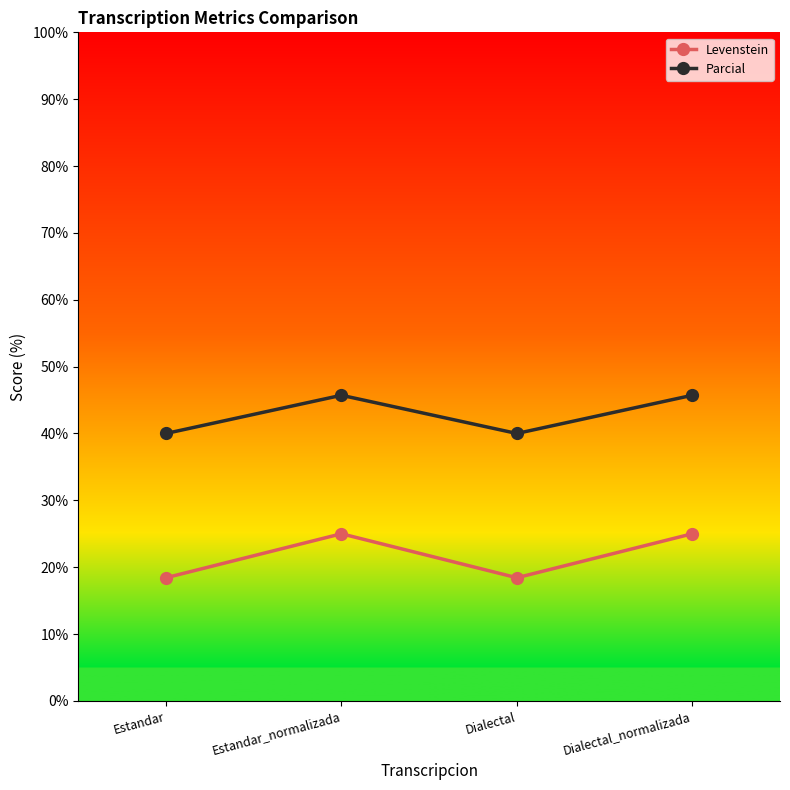

In Levenstein, how many points are higher than both neighbors (excluding endpoints)?

1